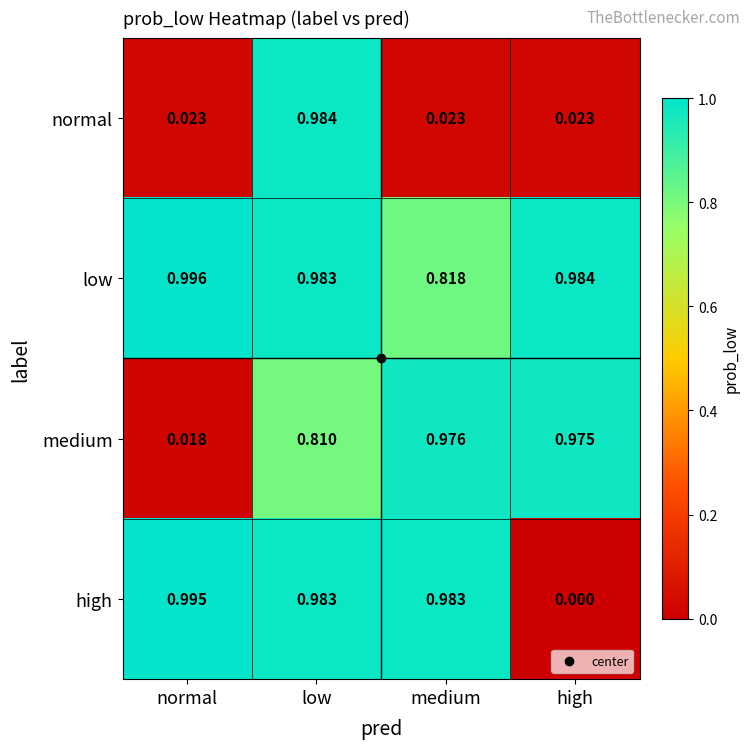

List the labels in order of low value, smallest first.

medium, low, high, normal